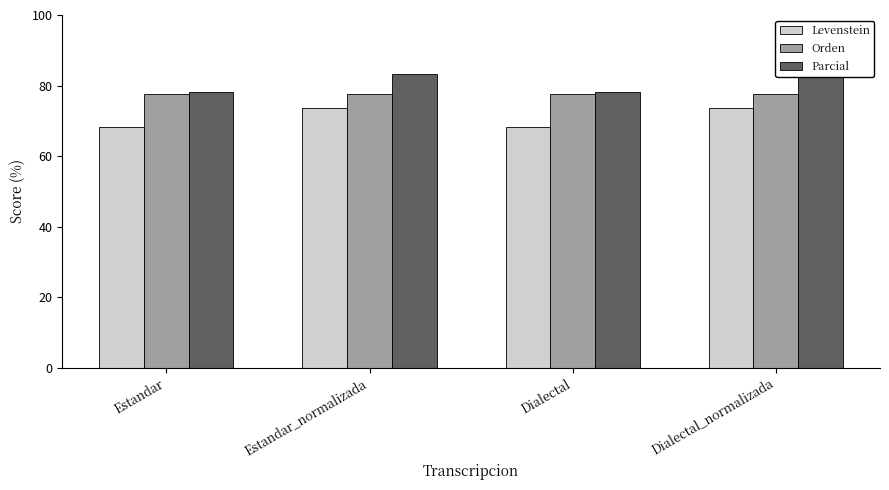

Count the number of categories in the chart.

4